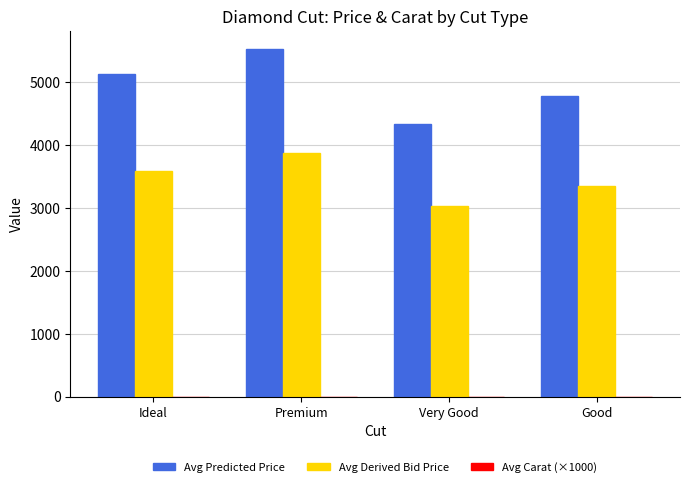

True or false: Avg Derived Bid Price has a value of 1650.6 at Very Good.

False